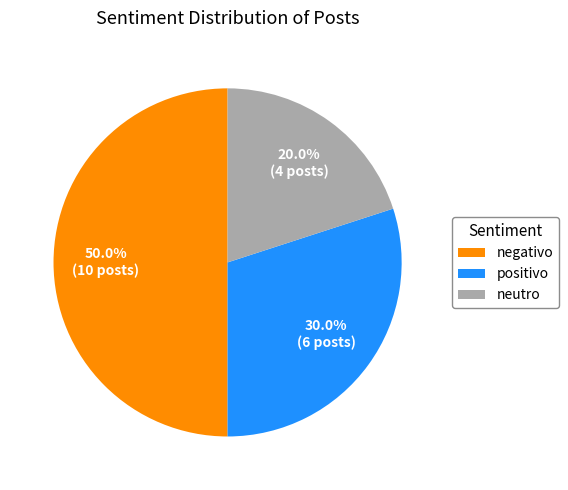

Rank the categories by value from highest to lowest.

negativo, positivo, neutro